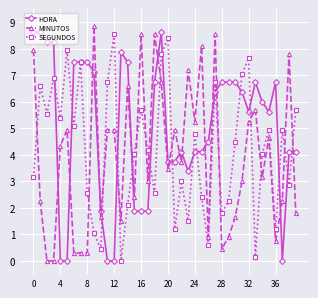

How many times do MINUTOS and HORA cross each other?

16